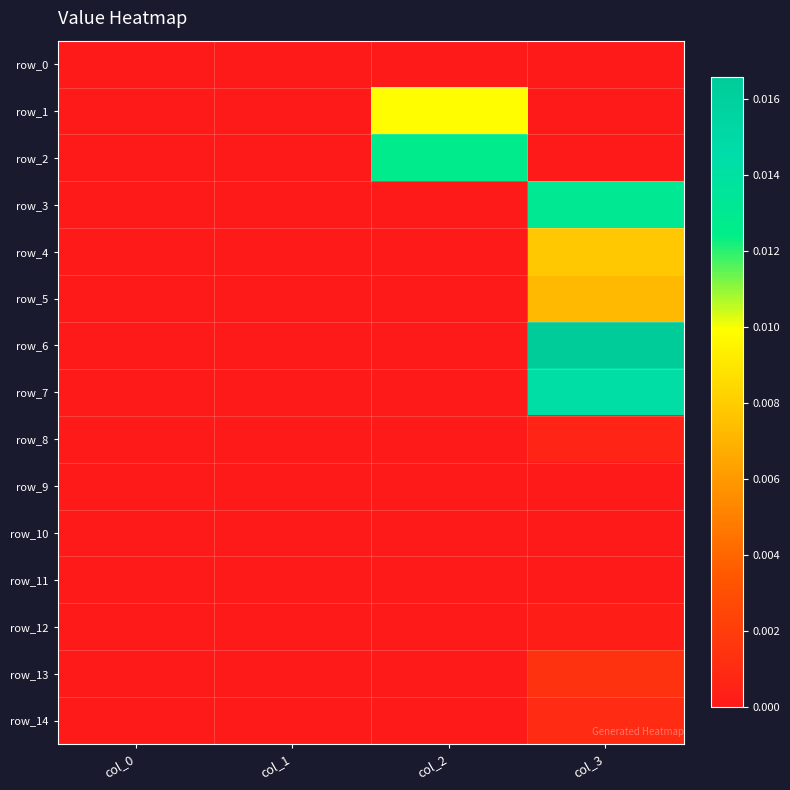

Which category has the lowest value across all series?

col_0